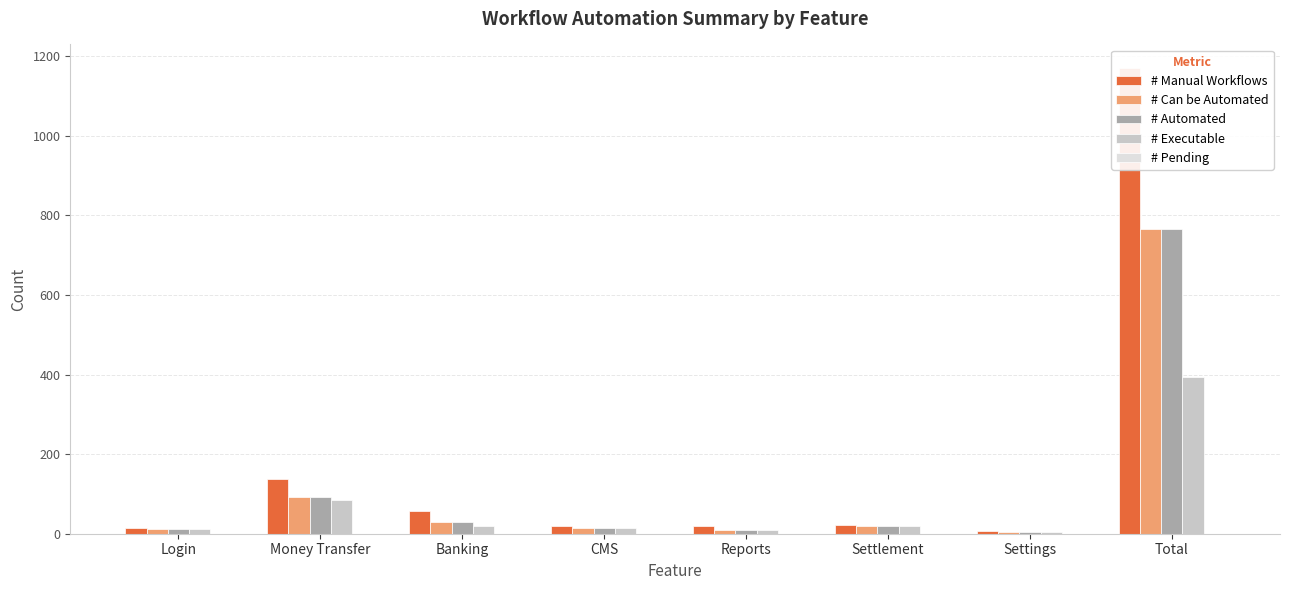

What is the difference between the maximum and minimum values in the # Can be Automated series?

761